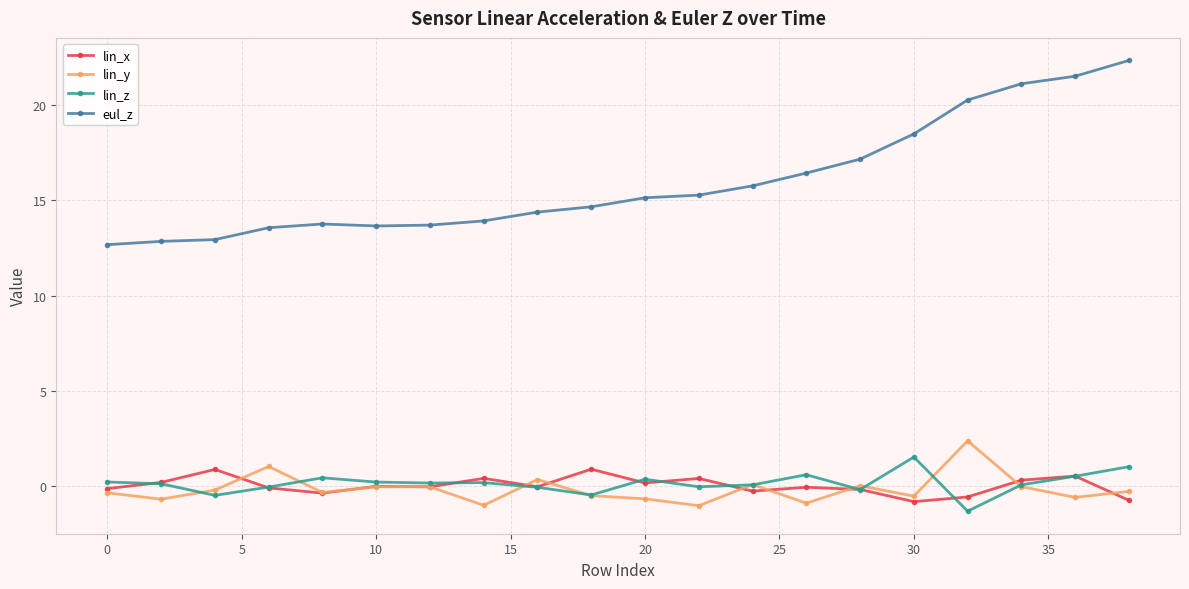

True or false: lin_z and eul_z intersect in this chart.

False